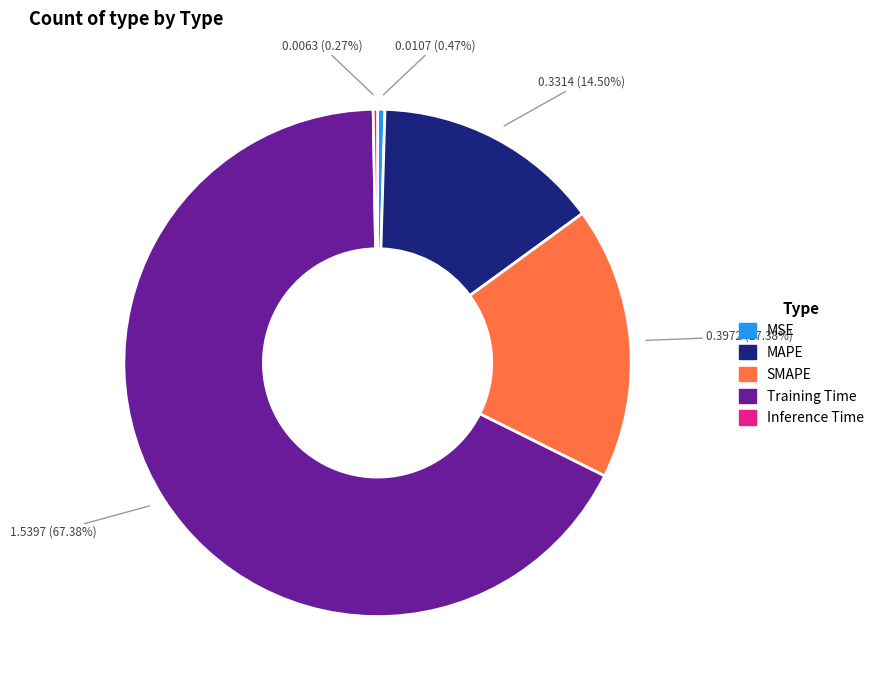

Combined, what portion of the pie is MAPE and SMAPE?

31.9%